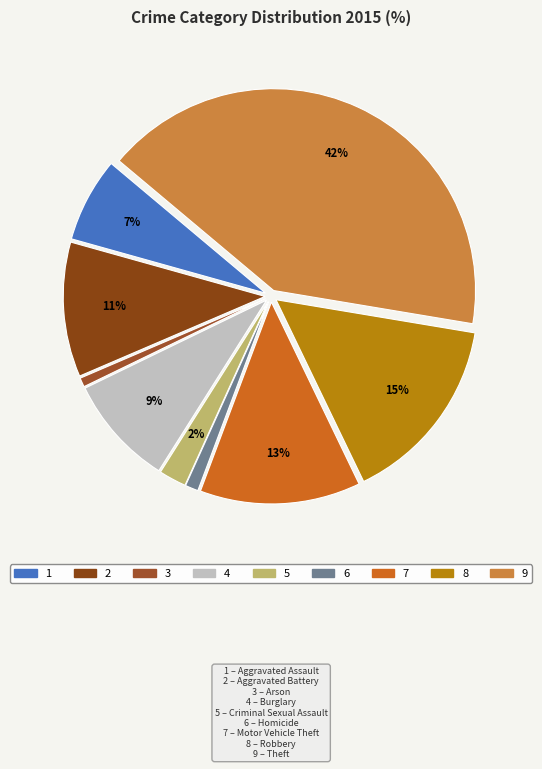

How many slices are in this pie chart?

9